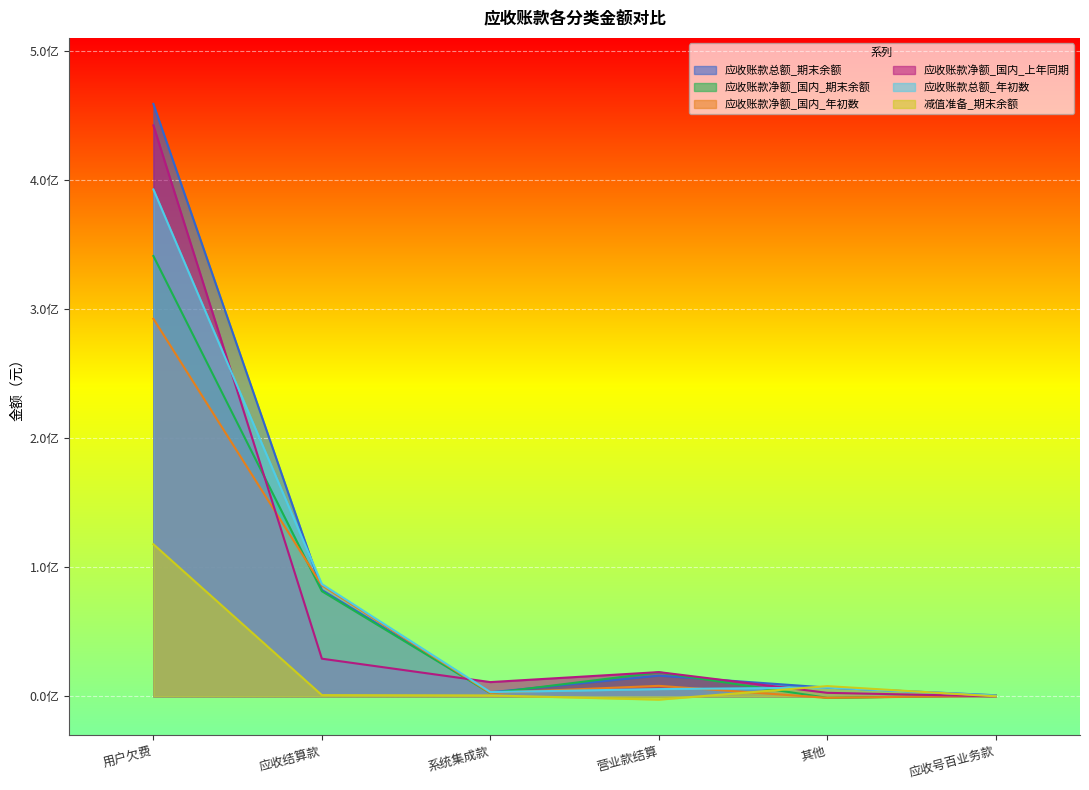

Count the number of data series in this chart.

6